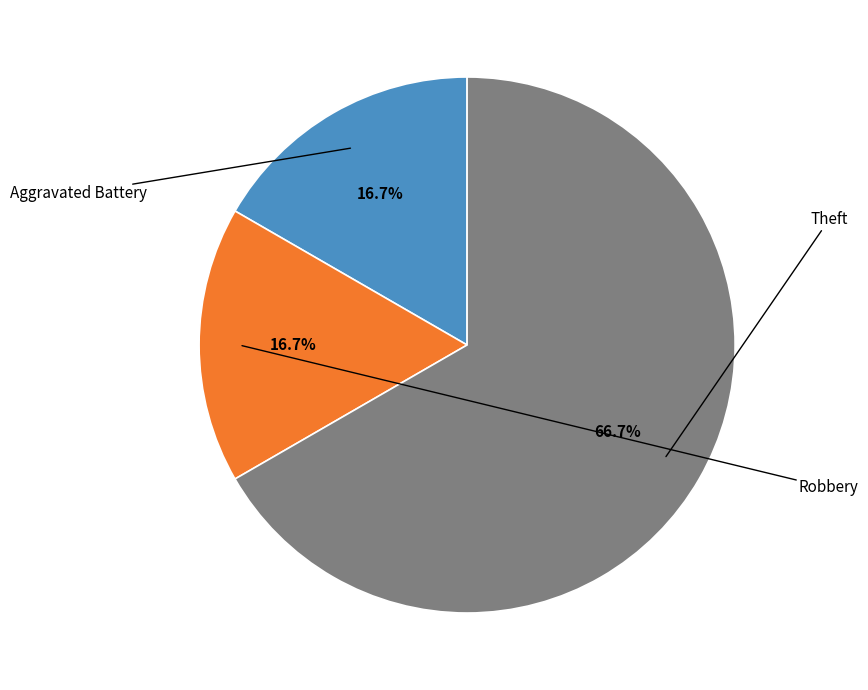

Does any single category account for the majority?

Yes